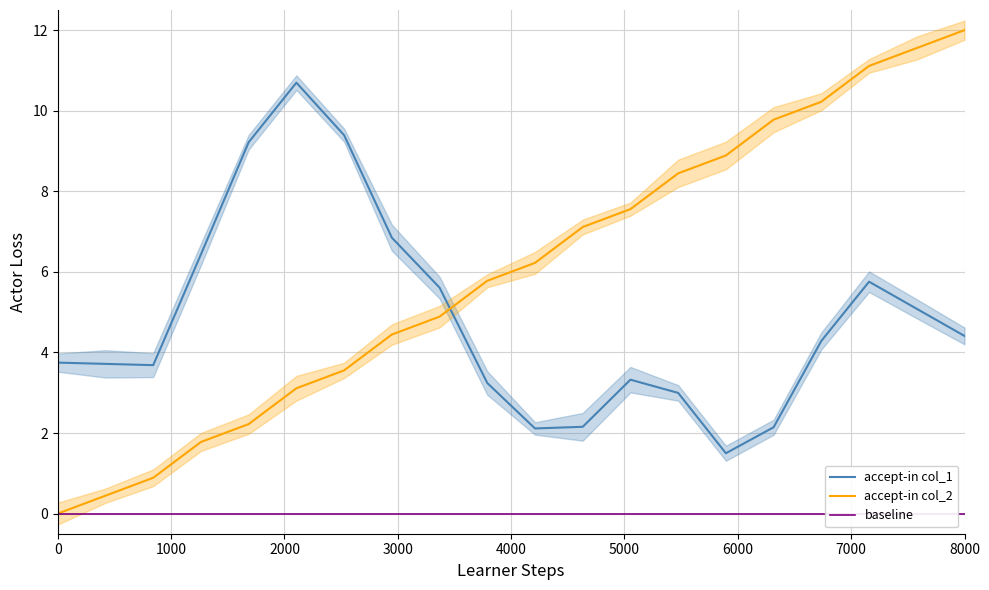

What is the maximum value shown in the chart?

12.0